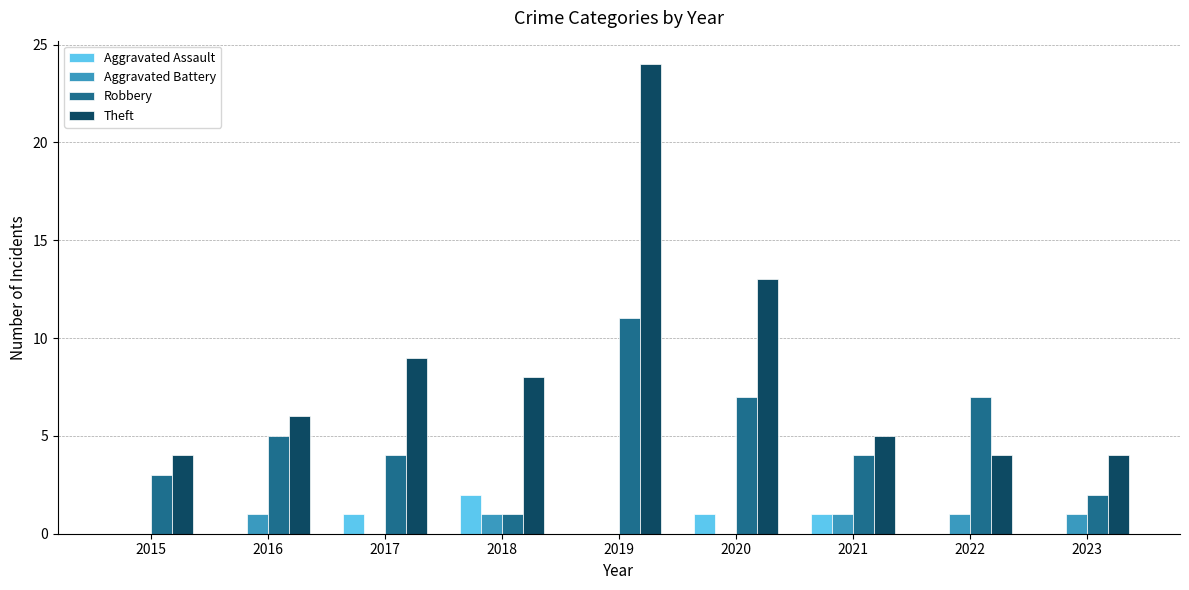

The Robbery series shows 5 at 2016. True or false?

True